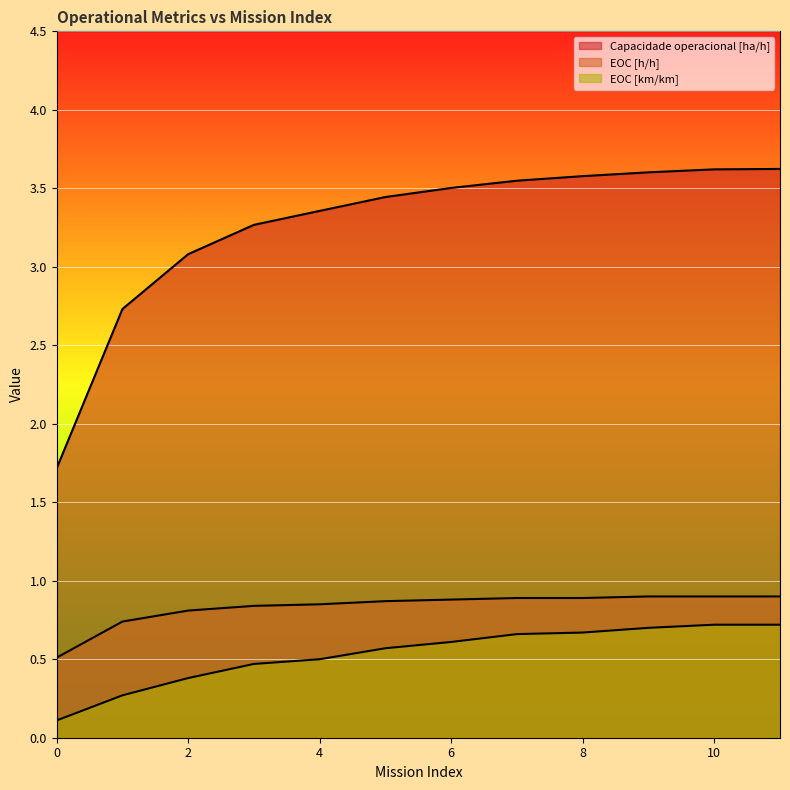

Reading left to right, extract all data points from this chart.

Capacidade operacional [ha/h]: 1.7	2.7	3.1	3.3	3.4	3.4	3.5	3.5	3.6	3.6	3.6	3.6
EOC [h/h]: 0.5	0.7	0.8	0.8	0.8	0.9	0.9	0.9	0.9	0.9	0.9	0.9
EOC [km/km]: 0.1	0.3	0.4	0.5	0.5	0.6	0.6	0.7	0.7	0.7	0.7	0.7